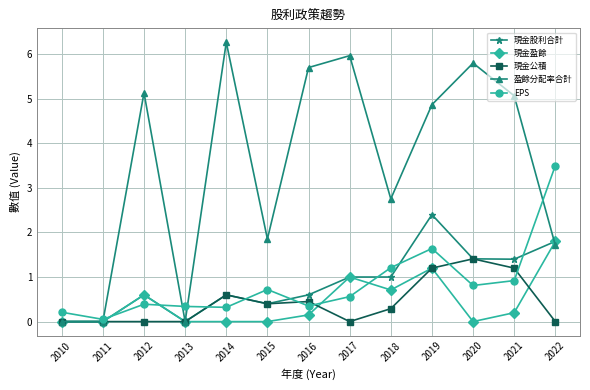

At which category is the sum across all series the highest?

2019